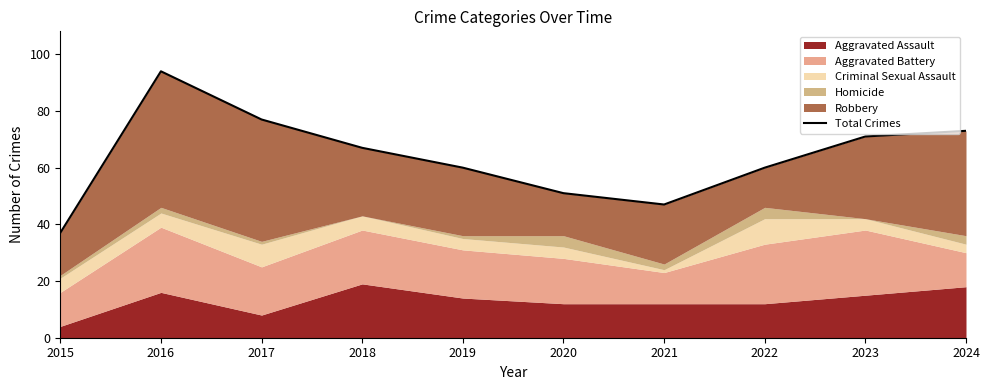

What is the greatest value displayed?

94